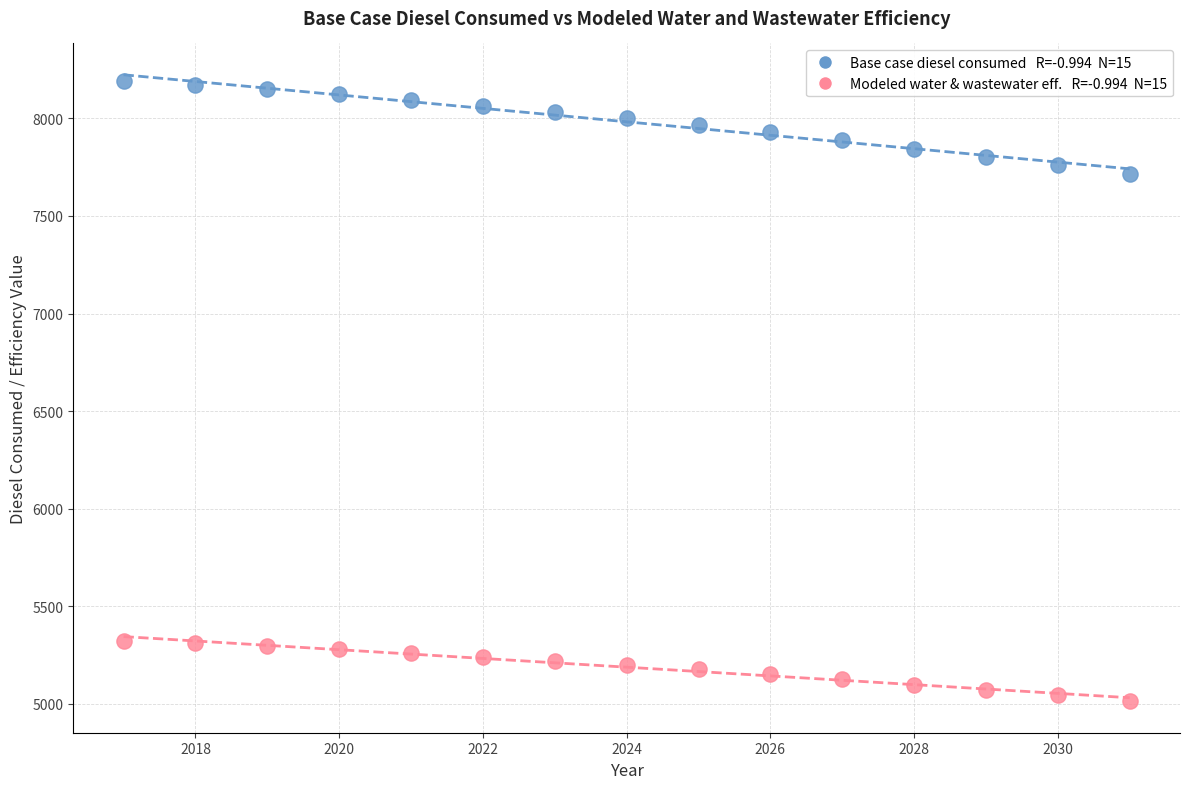

Across all series, what Y value is closest to 6602?

7712.6